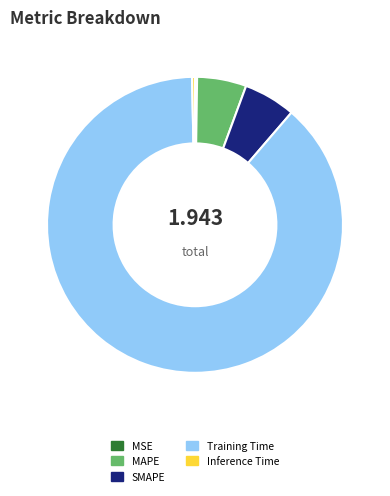

Which slice is the largest?

Training Time